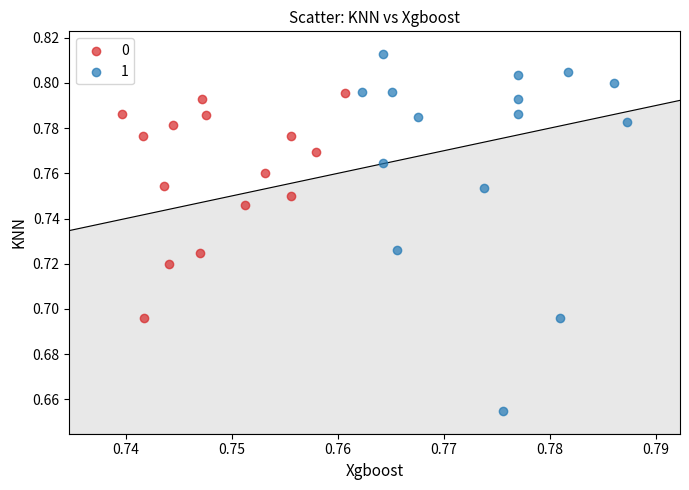

What are all the series names shown in the legend?

0, 1